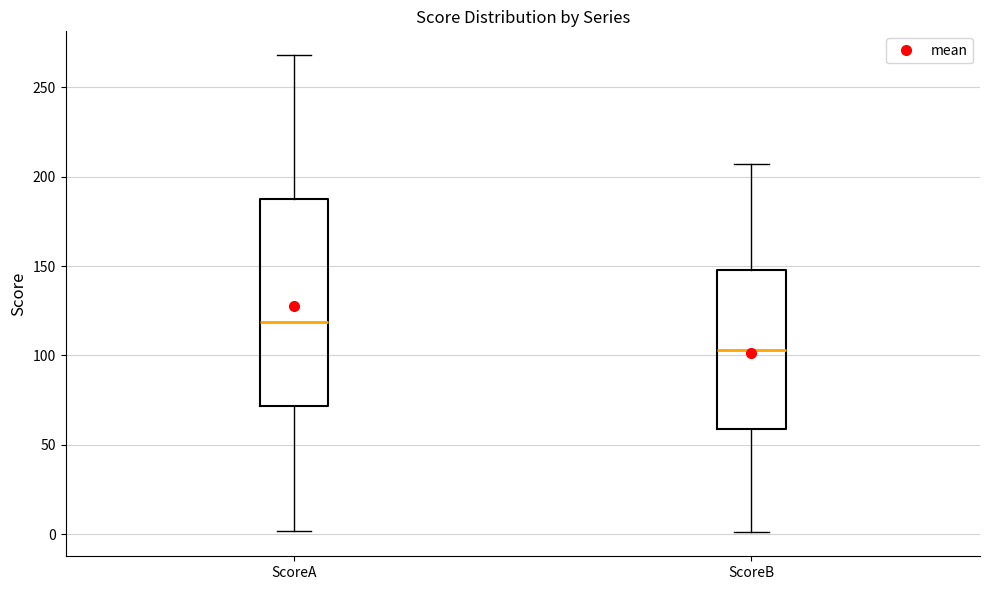

Where does the median line of the box for ScoreA sit on the y-axis? The values are not printed on the chart, so give them approximately, as read against the axis.

120